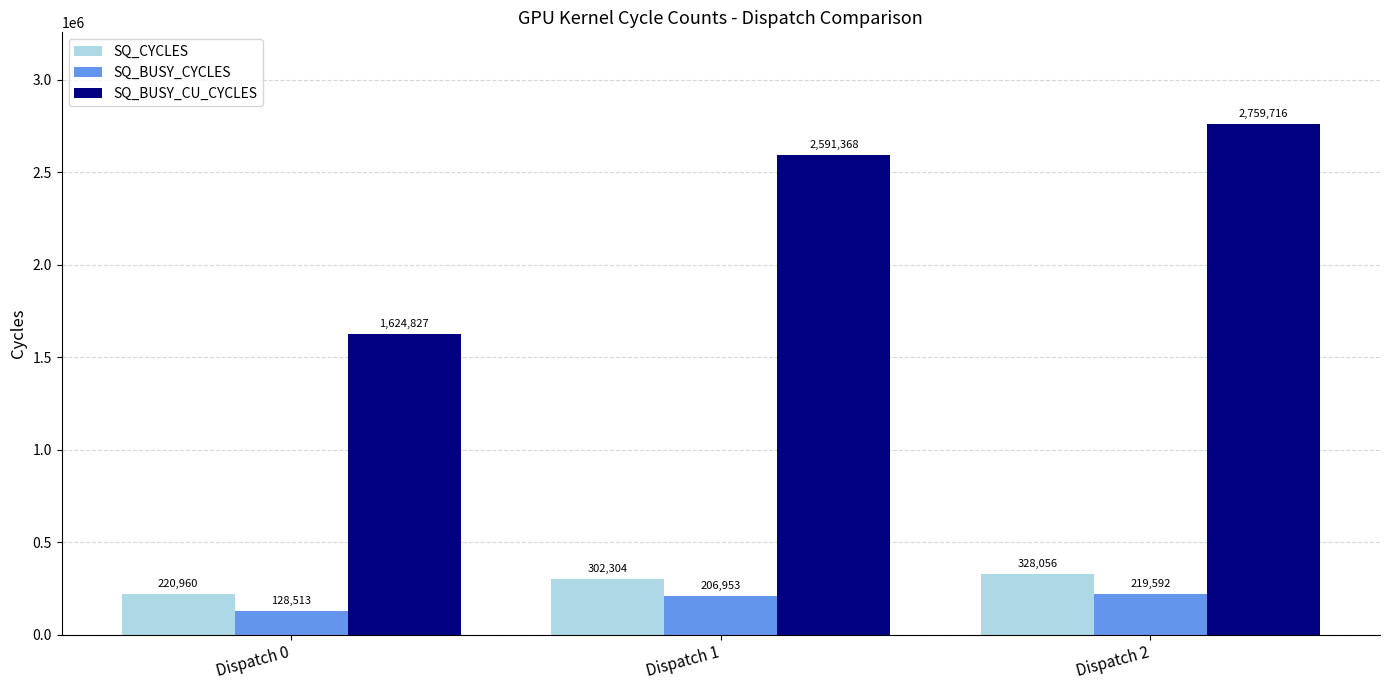

At Dispatch 1, list the series in order from smallest to largest.

SQ_BUSY_CYCLES, SQ_CYCLES, SQ_BUSY_CU_CYCLES